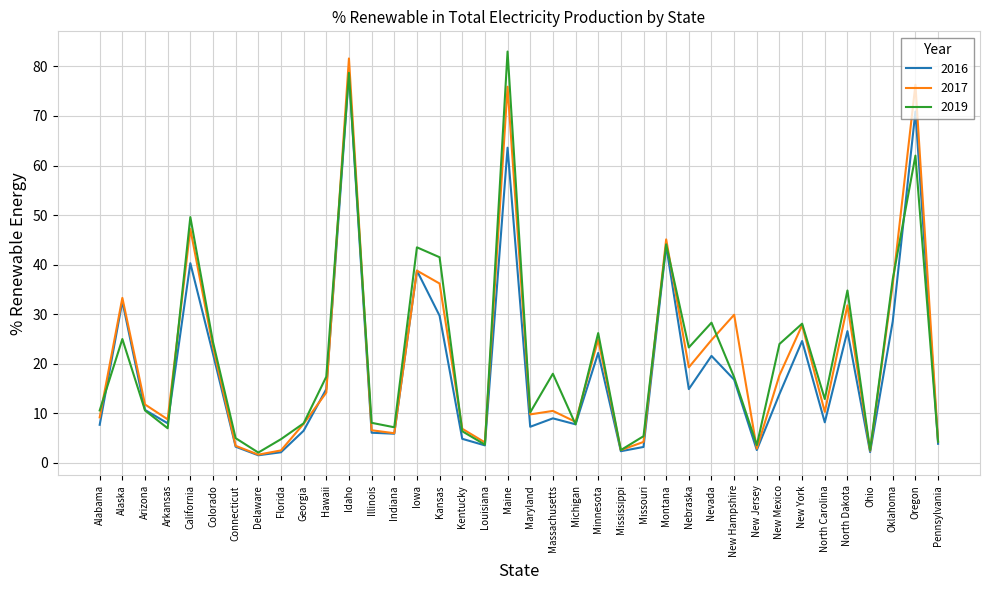

How many interior local valleys does the 2019 series have?

11